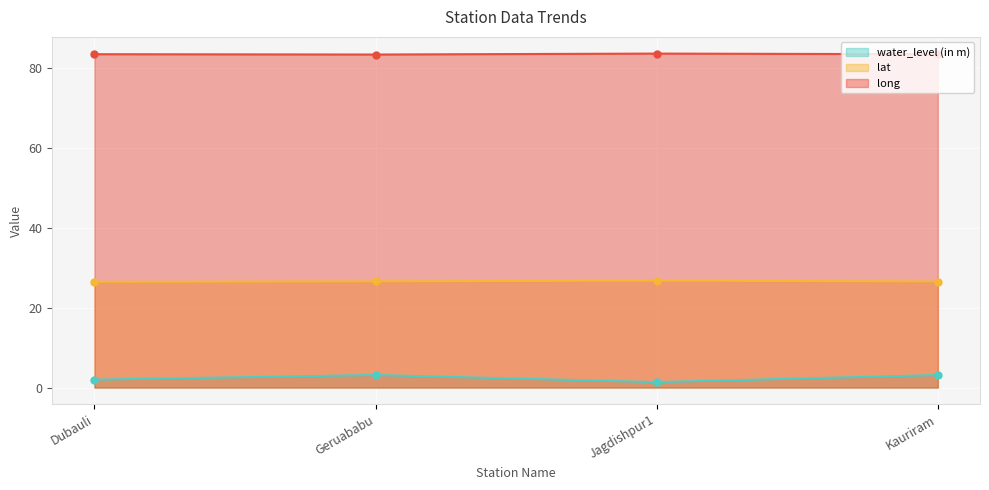

At how many categories does at least one series exceed 40?

4